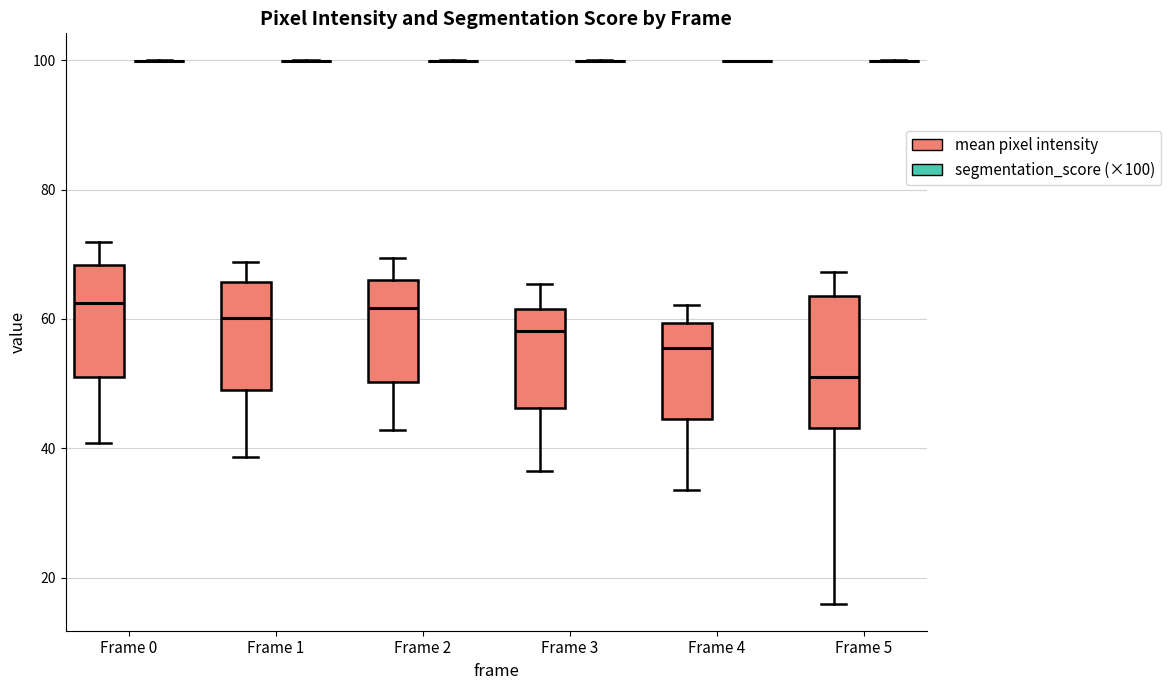

Reading left to right, transcribe this box plot: for each box, give where its median line is, the range the box spans, and where its two whiskers end, as read against the y-axis. The values are not printed on the chart, so give them approximately, as read against the axis.

Frame 0 (mean pixel intensity): median 62, box 52 to 68, whiskers 40 to 72
Frame 0 (segmentation_score (×100)): box collapsed to a line at 100, whiskers 100 to 100
Frame 1 (mean pixel intensity): median 60, box 50 to 66, whiskers 38 to 68
Frame 1 (segmentation_score (×100)): box collapsed to a line at 100, whiskers 100 to 100
Frame 2 (mean pixel intensity): median 62, box 50 to 66, whiskers 42 to 70
Frame 2 (segmentation_score (×100)): box collapsed to a line at 100, whiskers 100 to 100
Frame 3 (mean pixel intensity): median 58, box 46 to 62, whiskers 36 to 66
Frame 3 (segmentation_score (×100)): box collapsed to a line at 100, whiskers 100 to 100
Frame 4 (mean pixel intensity): median 56, box 44 to 60, whiskers 34 to 62
Frame 4 (segmentation_score (×100)): box collapsed to a line at 100, whiskers 100 to 100
Frame 5 (mean pixel intensity): median 52, box 44 to 64, whiskers 16 to 68
Frame 5 (segmentation_score (×100)): box collapsed to a line at 100, whiskers 100 to 100